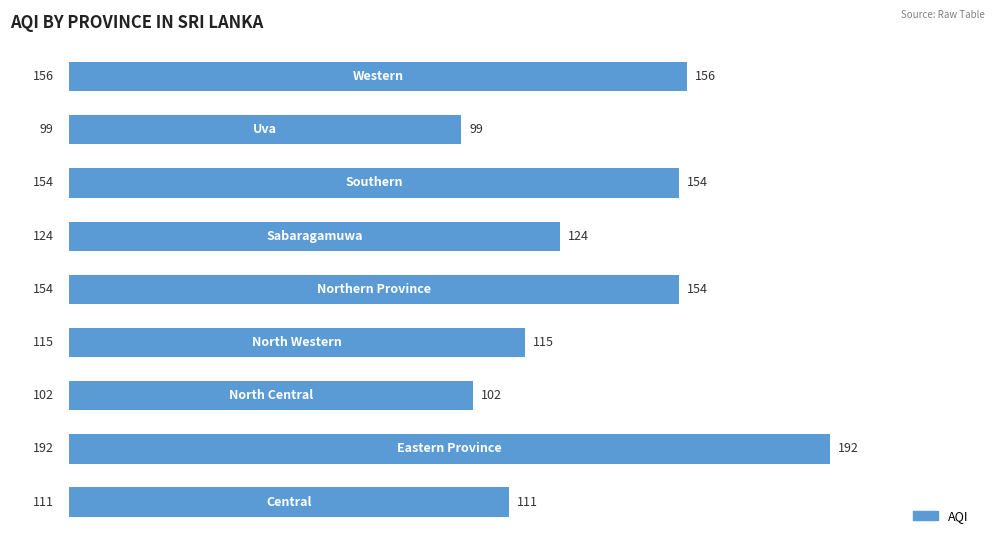

What is the smallest value displayed?

99